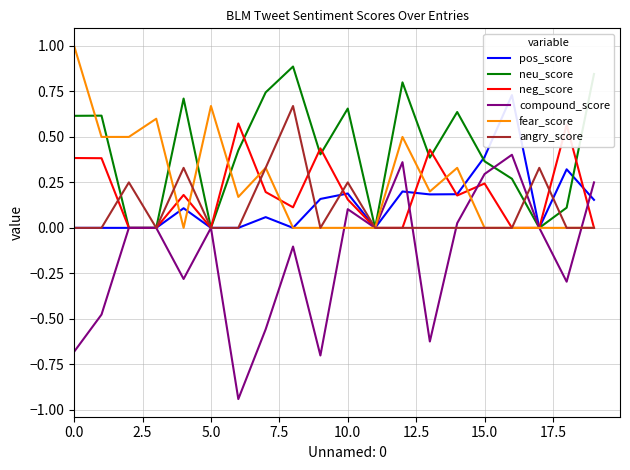

What is the sum of all angry_score values?

2.2